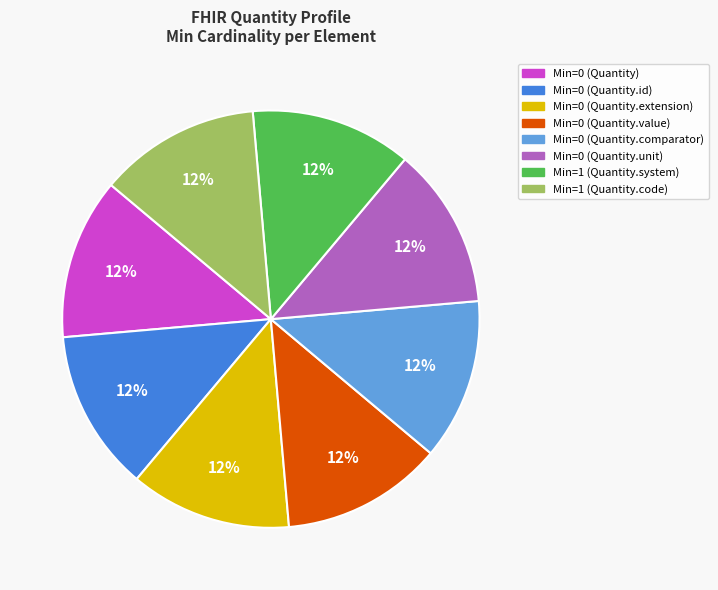

Does any single category account for the majority?

No